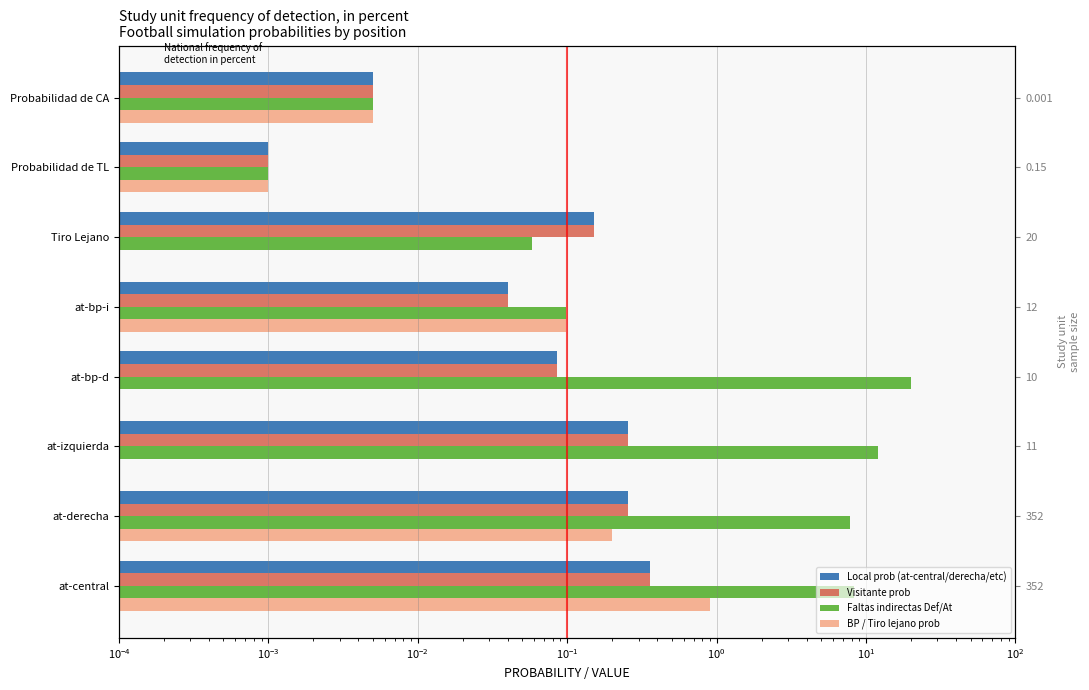

What is the highest value of the Visitante prob series?

0.4